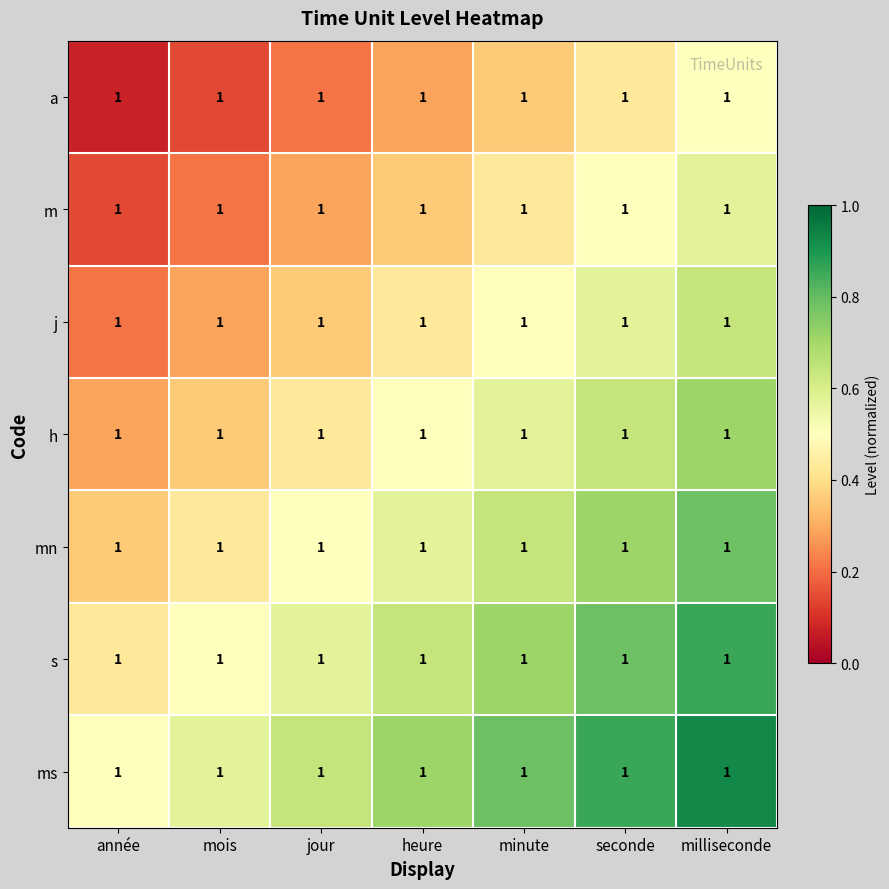

Which series has the largest range (max minus min)?

a